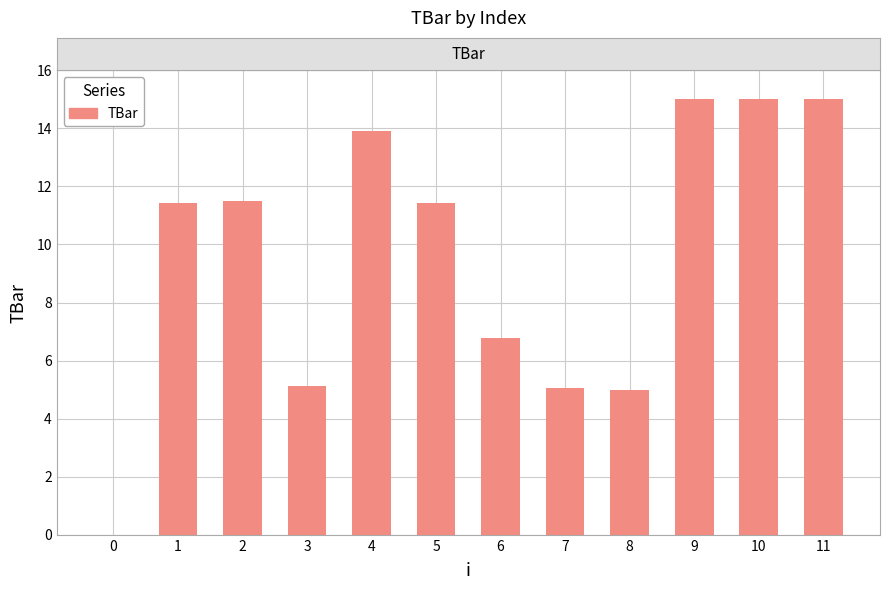

The value at 10 is 15.0. True or false?

True